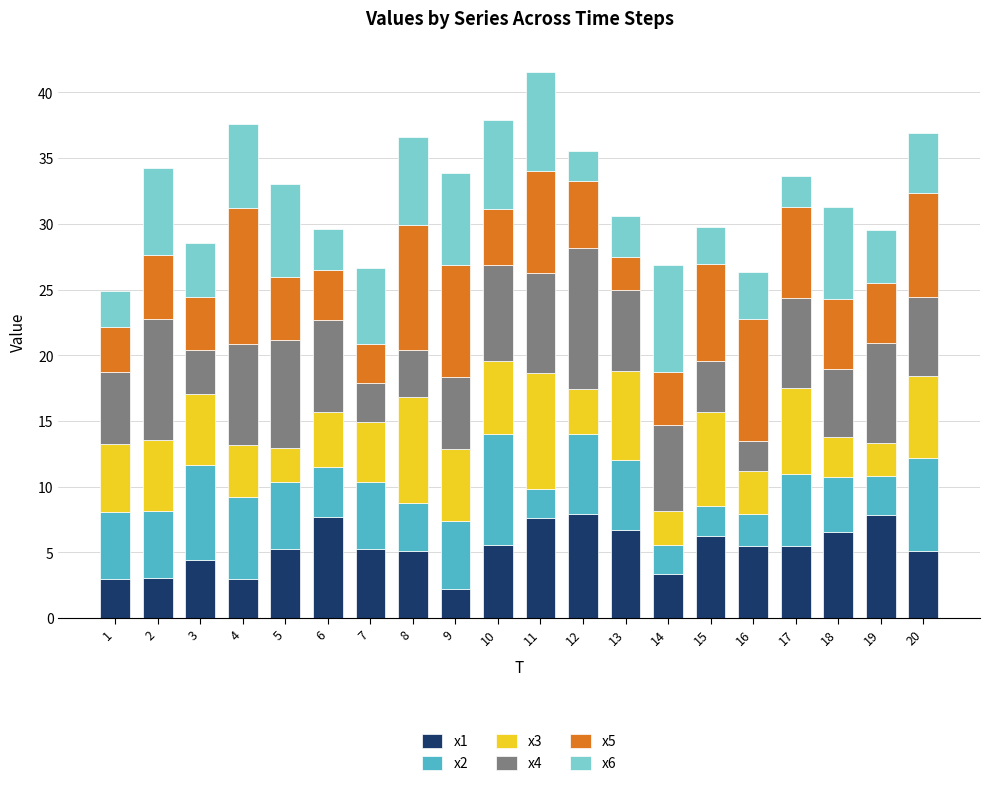

Count the number of data series in this chart.

6